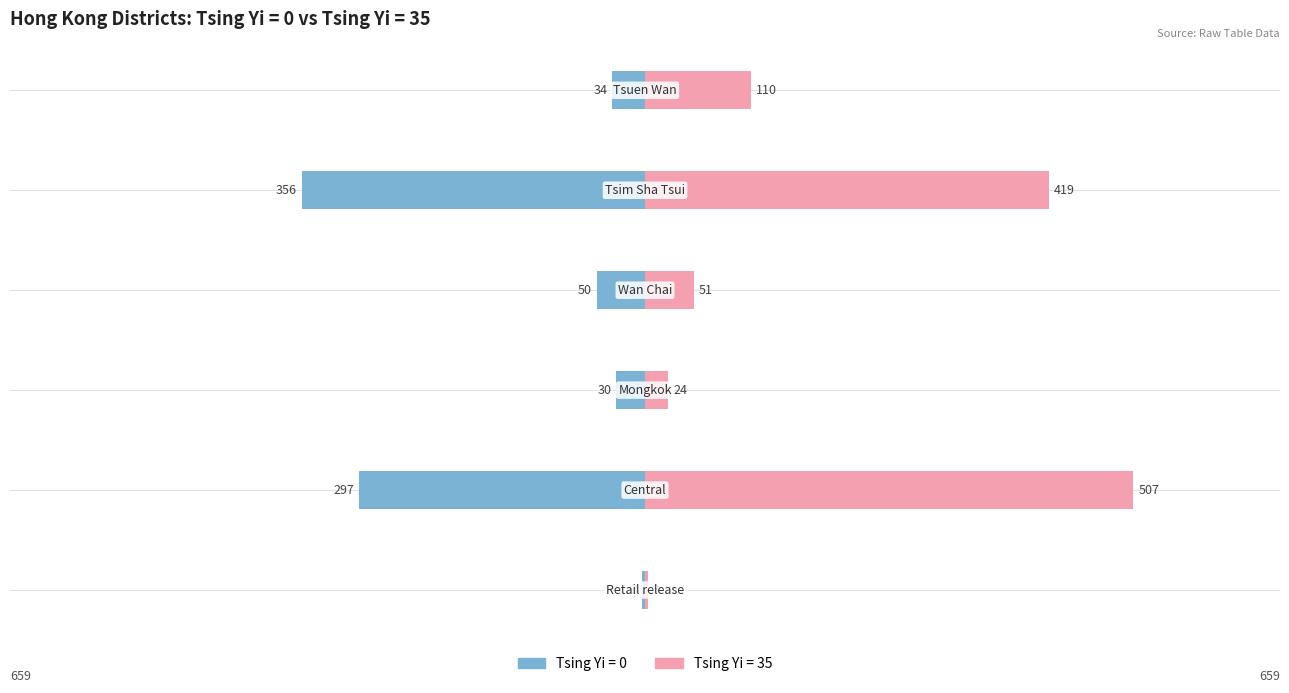

Rank the categories by Tsing Yi = 35 value from lowest to highest.

Retail release, Mongkok, Wan Chai, Tsuen Wan, Tsim Sha Tsui, Central